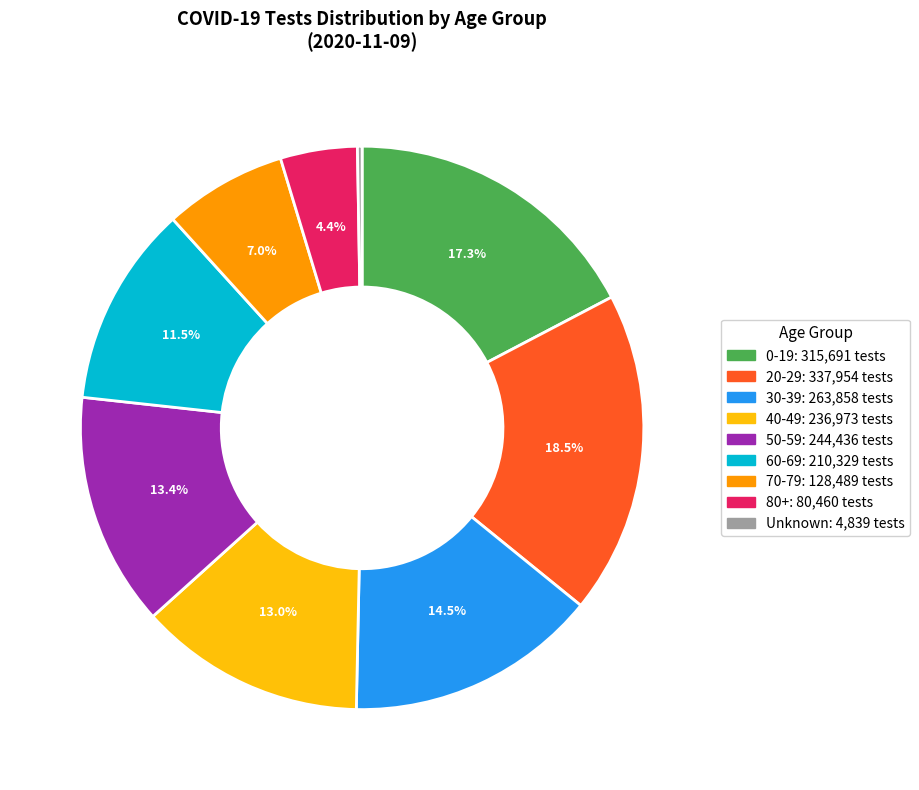

What is the ratio of the value at 70-79 to the value at 80+?

1.6